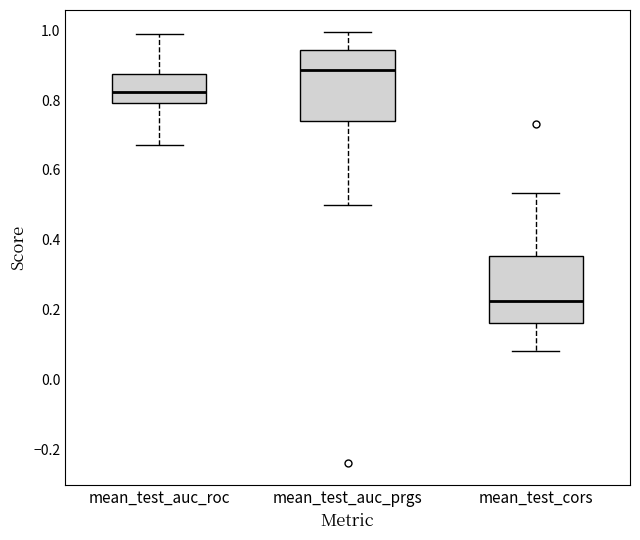

Where does the upper whisker of the box for mean_test_cors end on the y-axis? The values are not printed on the chart, so give them approximately, as read against the axis.

0.54